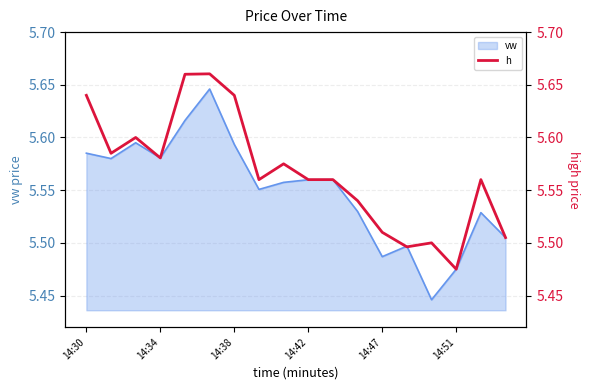

What is the difference between the values at 15 and 8?

0.1